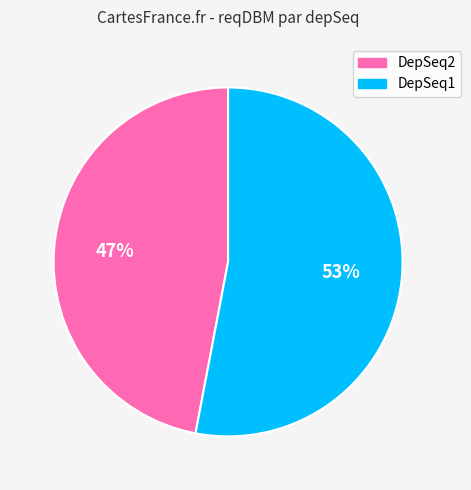

To the nearest percent, what is the difference between the largest and smallest slice percentages?

6%